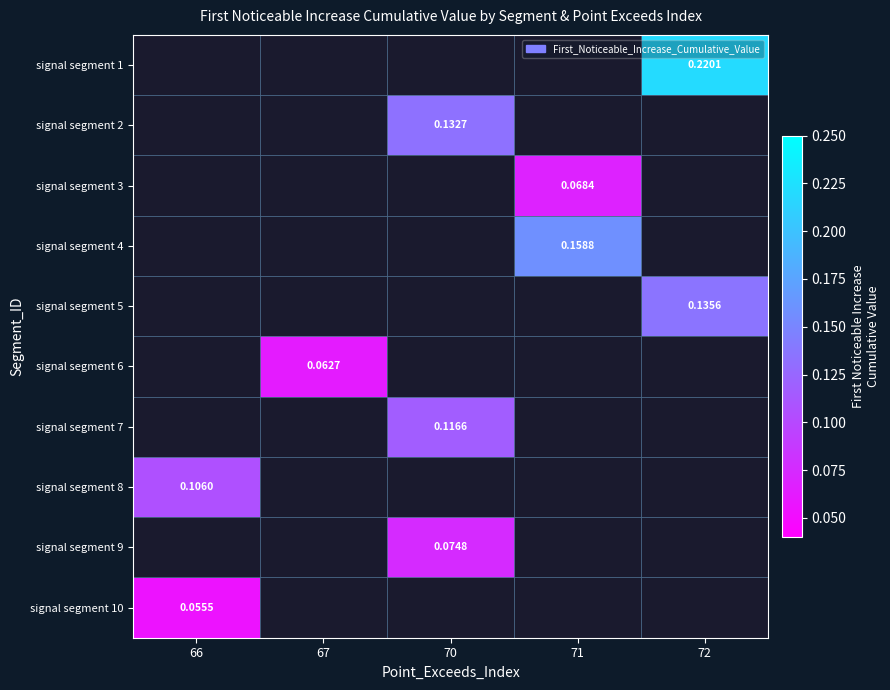

What is the greatest value displayed?

0.2